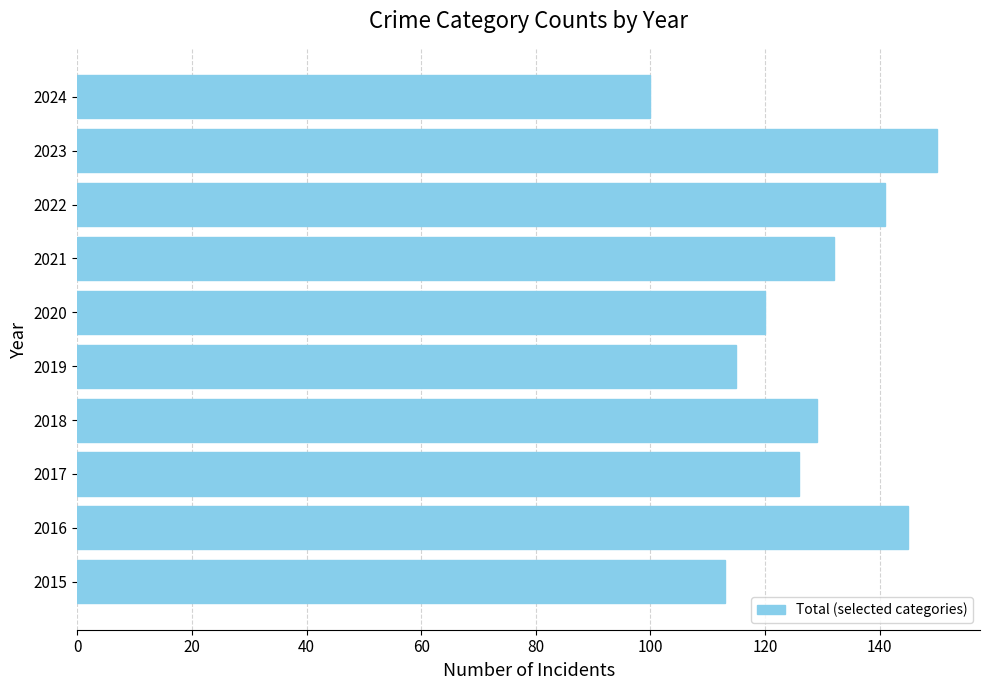

Is it true that the value at 2020 is 179?

False